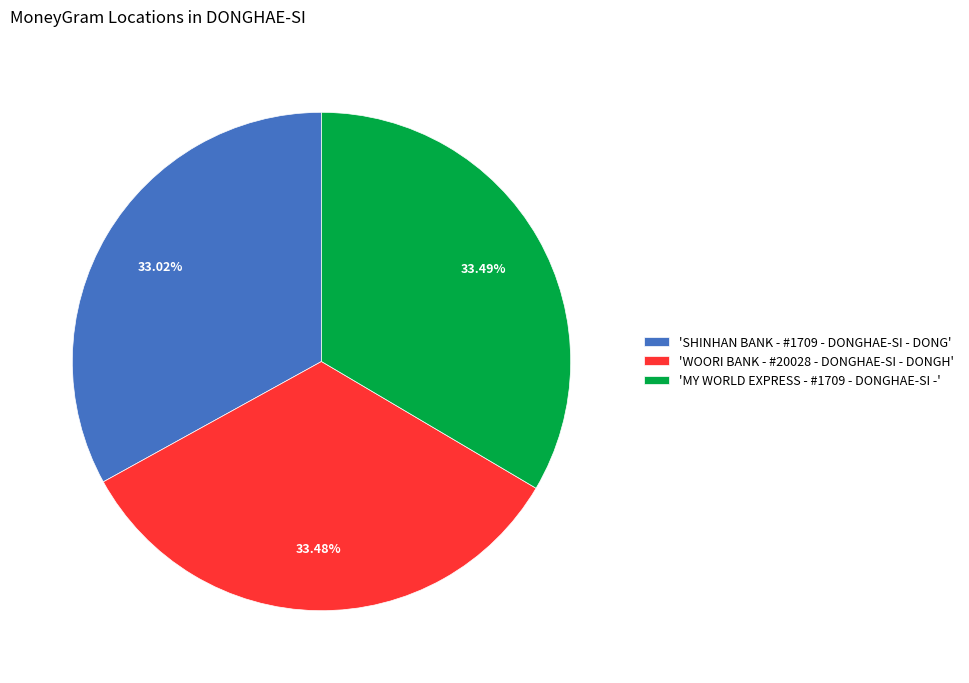

Approximately how many times larger is the value at 'WOORI BANK - #20028 - DONGHAE-SI - DONGH' compared to 'MY WORLD EXPRESS - #1709 - DONGHAE-SI -'?

1.0